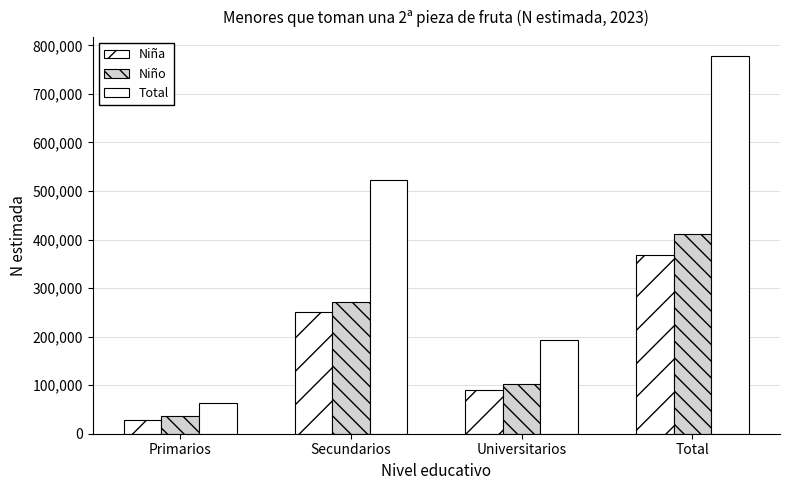

Is the value of Niño at Universitarios greater than the value of Niña at Total?

No